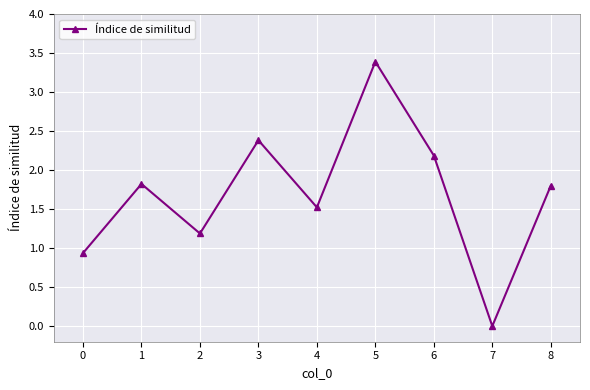

How many distinct data groups are displayed?

1